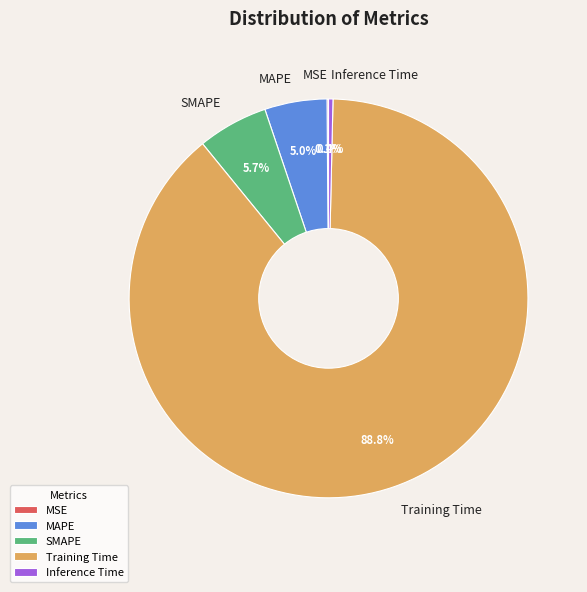

Which category has the biggest portion of the pie?

Training Time